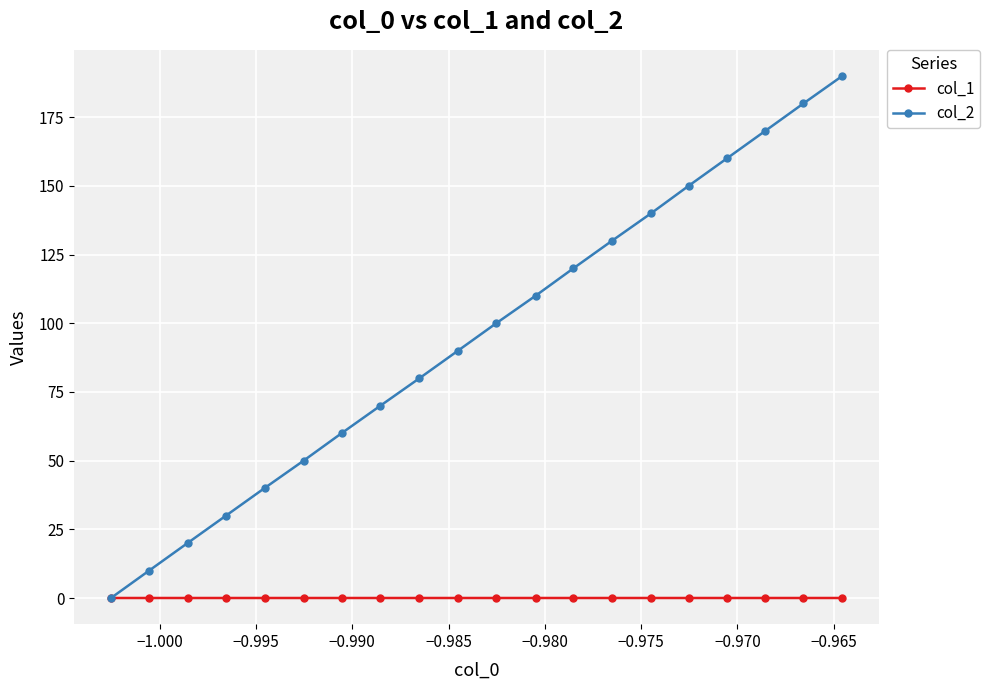

True or false: col_2 has more than 0 interior local peaks.

False